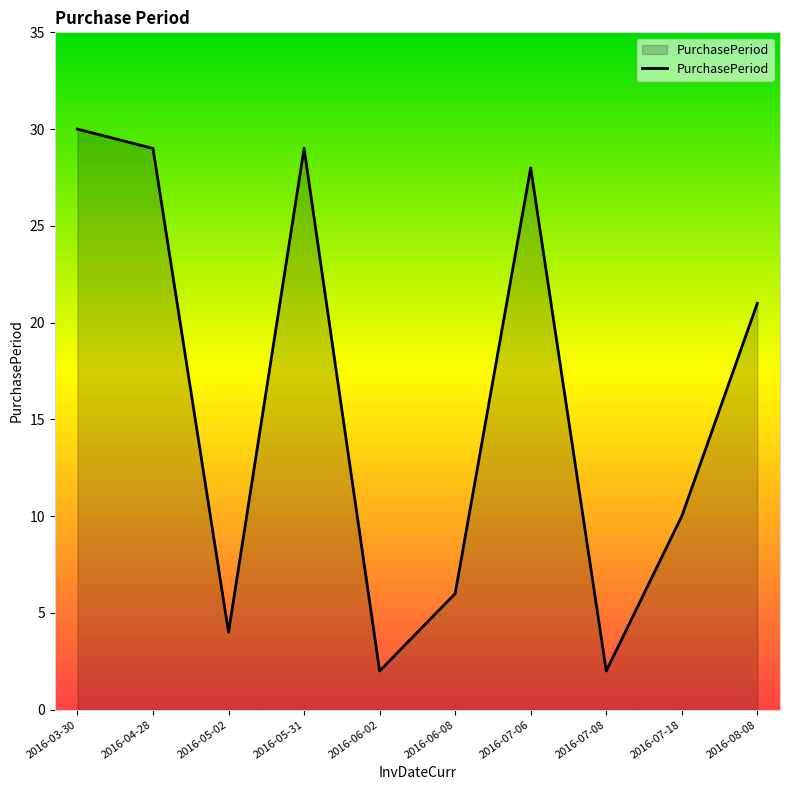

Which category has the highest value across all series?

2016-03-30